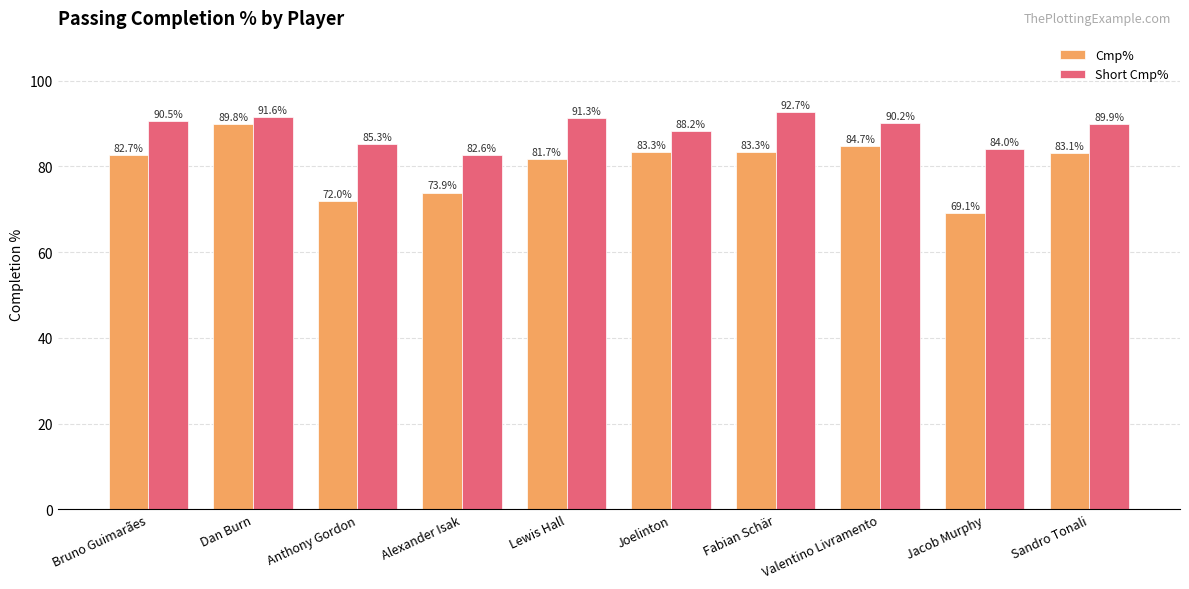

Reading left to right, transcribe all the data shown in this chart.

Cmp%: 82.7	89.8	72.0	73.9	81.7	83.3	83.3	84.7	69.1	83.1
Short Cmp%: 90.5	91.6	85.3	82.6	91.3	88.2	92.7	90.2	84.0	89.9